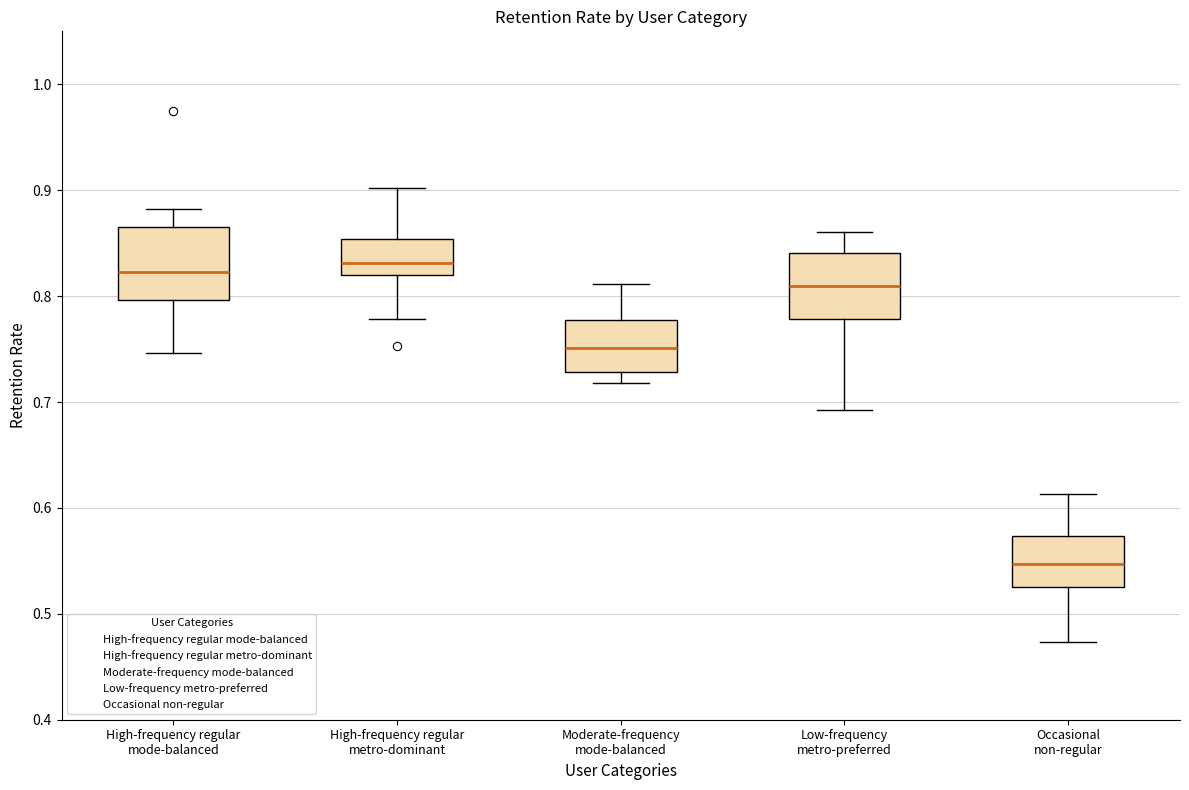

Reading left to right, transcribe this box plot: for each box, give where its median line is, the range the box spans, and where its two whiskers end, as read against the y-axis. The values are not printed on the chart, so give them approximately, as read against the axis.

High-frequency regular mode-balanced: median 0.82, box 0.80 to 0.86, whiskers 0.75 to 0.88
High-frequency regular metro-dominant: median 0.83, box 0.82 to 0.85, whiskers 0.78 to 0.90
Moderate-frequency mode-balanced: median 0.75, box 0.73 to 0.78, whiskers 0.72 to 0.81
Low-frequency metro-preferred: median 0.81, box 0.78 to 0.84, whiskers 0.69 to 0.86
Occasional non-regular: median 0.55, box 0.52 to 0.57, whiskers 0.47 to 0.61